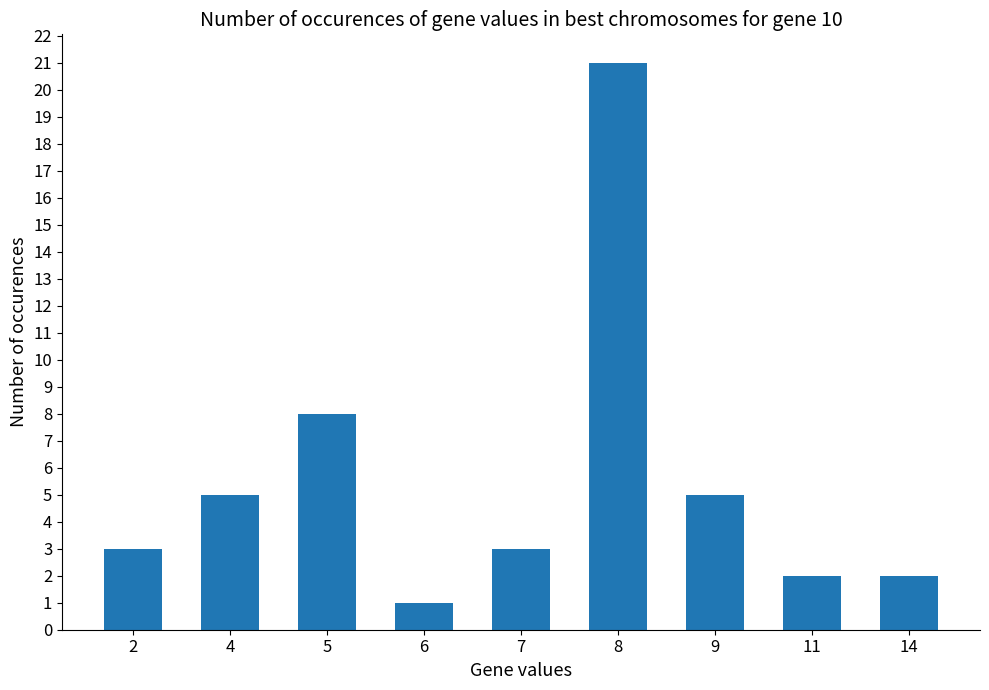

What is the maximum value shown in the chart?

21